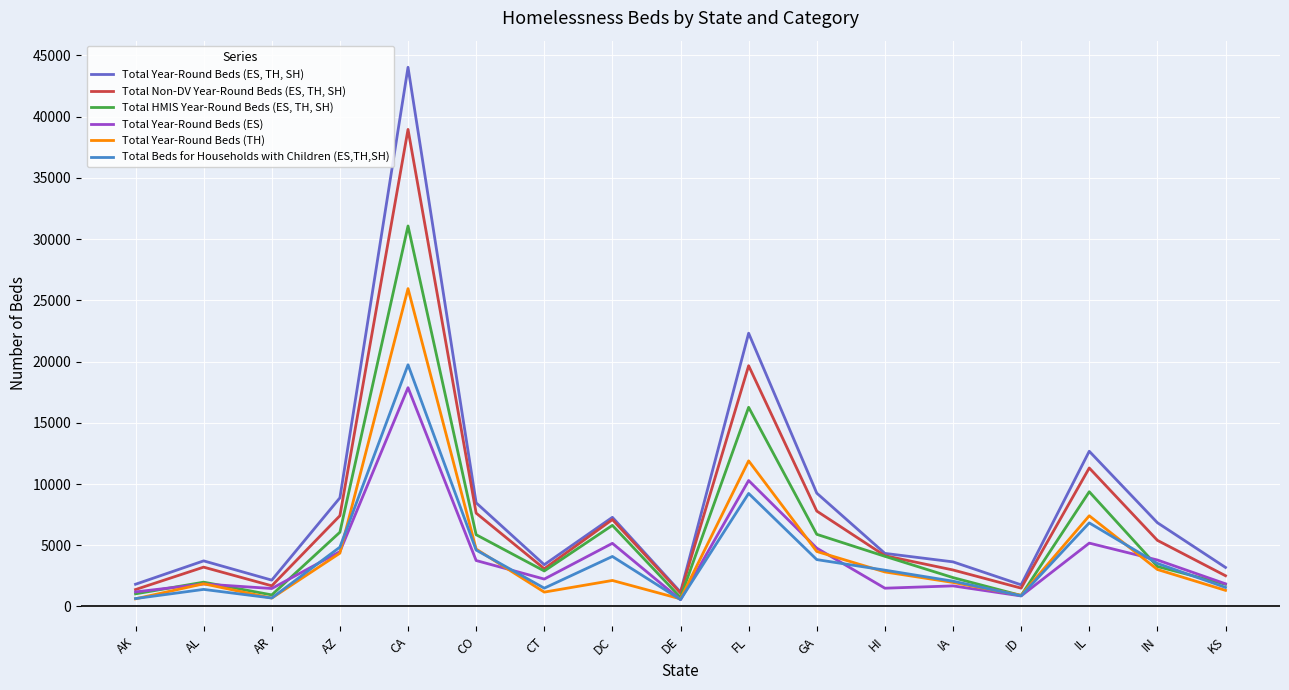

Which series changed the most between DE and IA?

Total Year-Round Beds (ES, TH, SH)